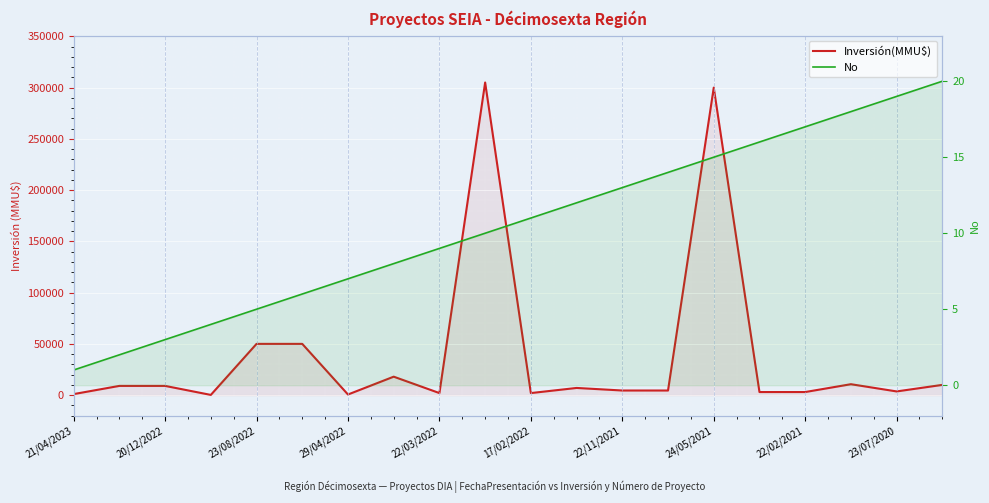

Rank the series at 20/12/2022 from lowest to highest value.

No, Inversión(MMU$)